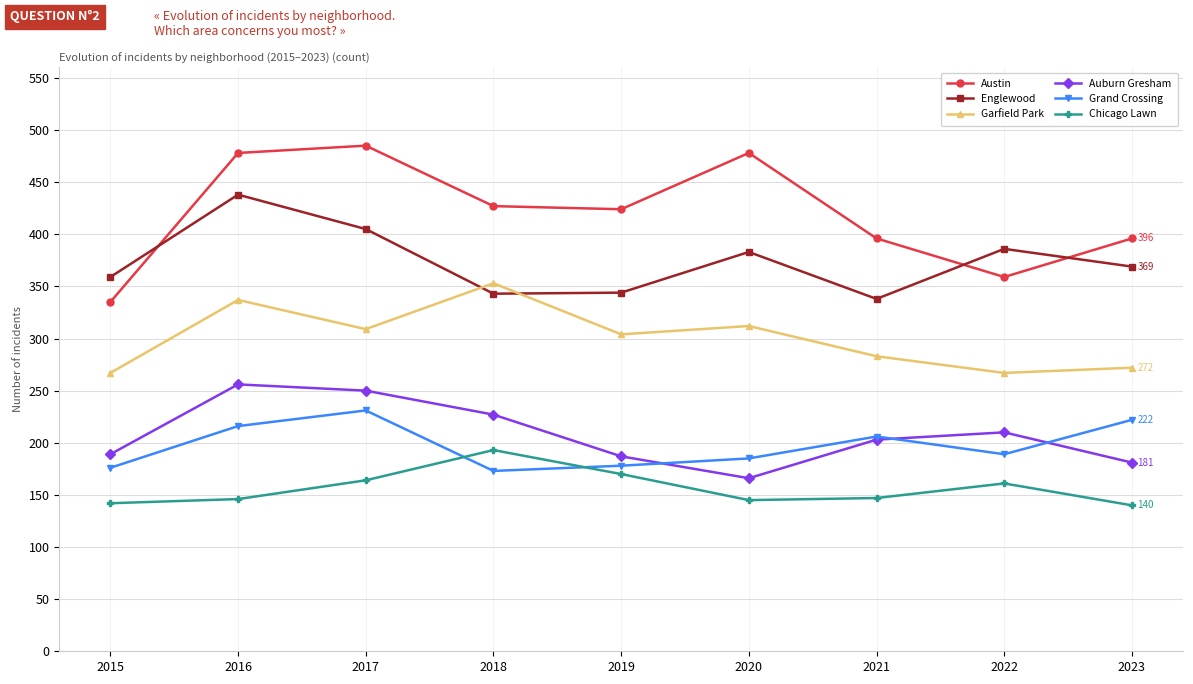

In Grand Crossing, how many points are higher than both neighbors (excluding endpoints)?

2